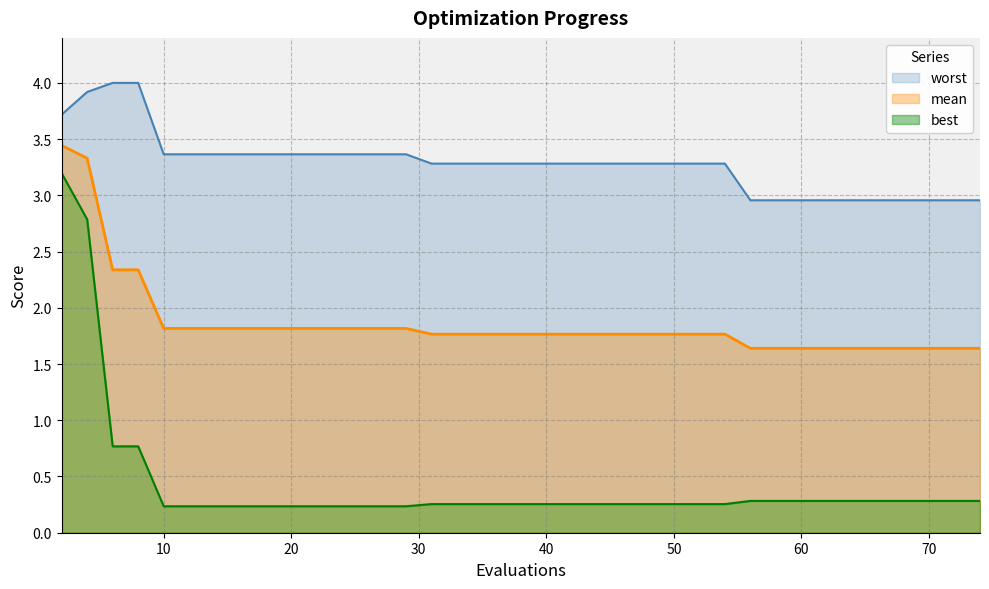

What is the value of the mean point at the 11th from the left?

1.8